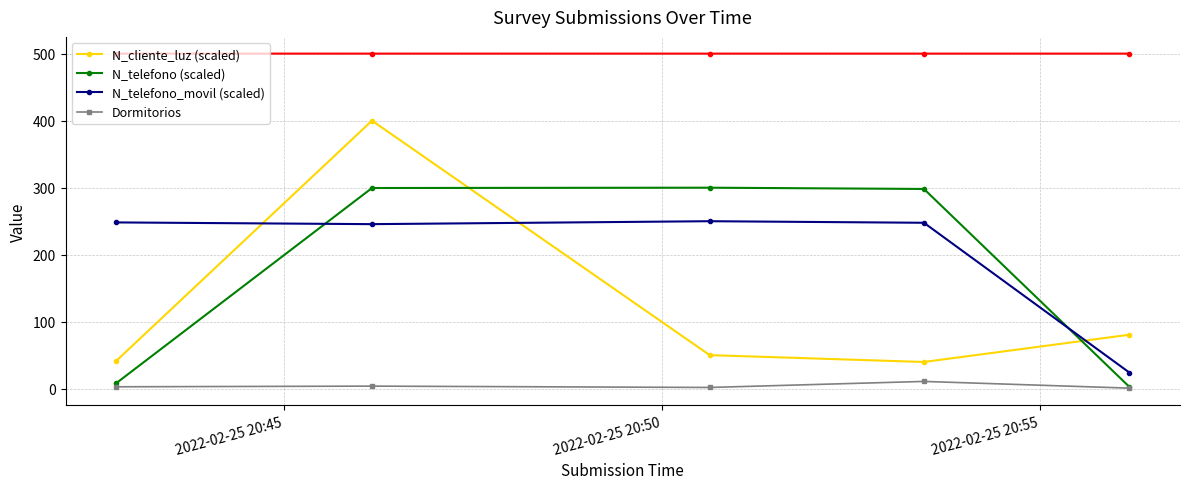

How many times do N_telefono_movil (scaled) and N_telefono (scaled) cross each other?

2